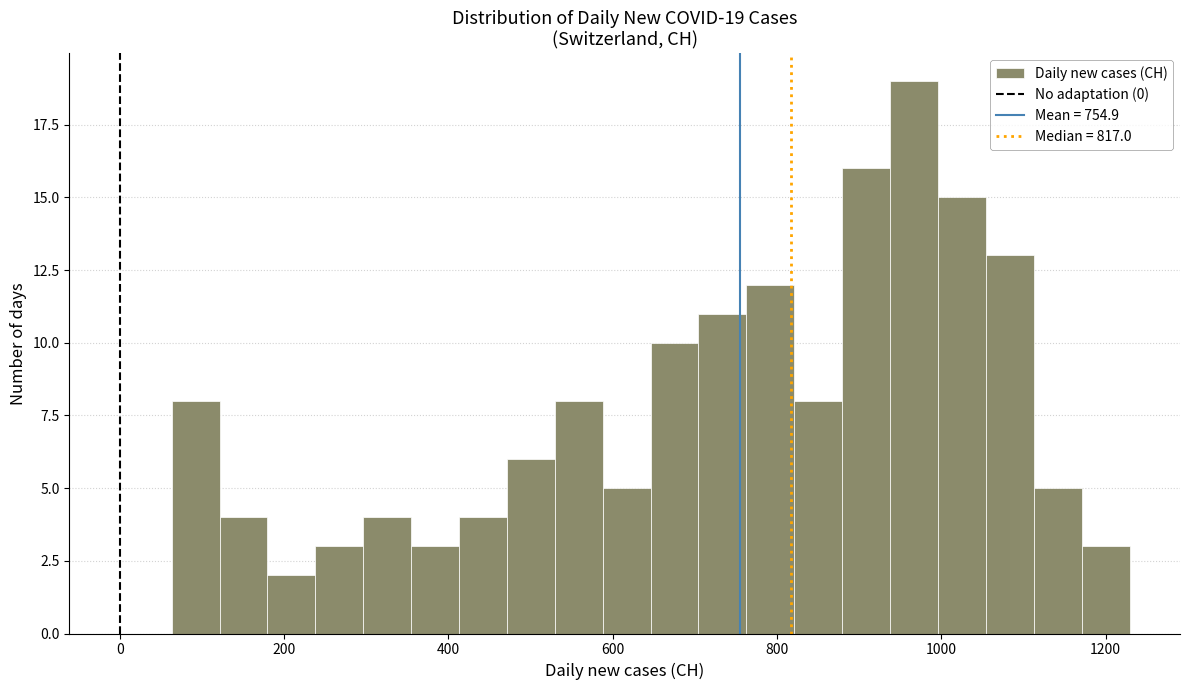

Read against the x-axis, roughly where is the centre of the tallest bar?

960